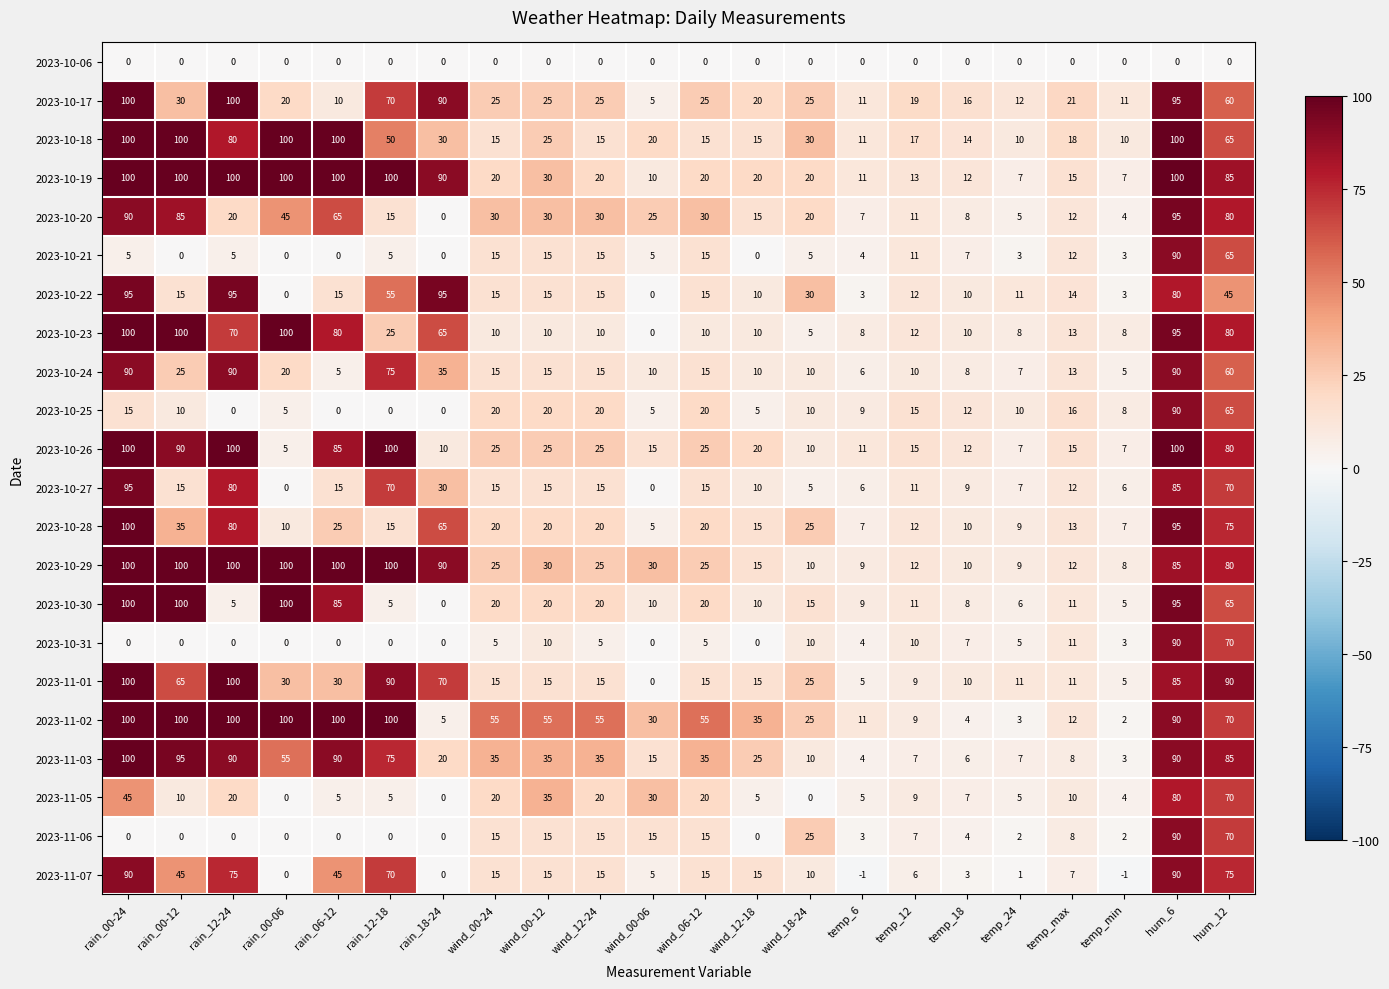

What is the difference between the highest and lowest values at wind_00-06?

30